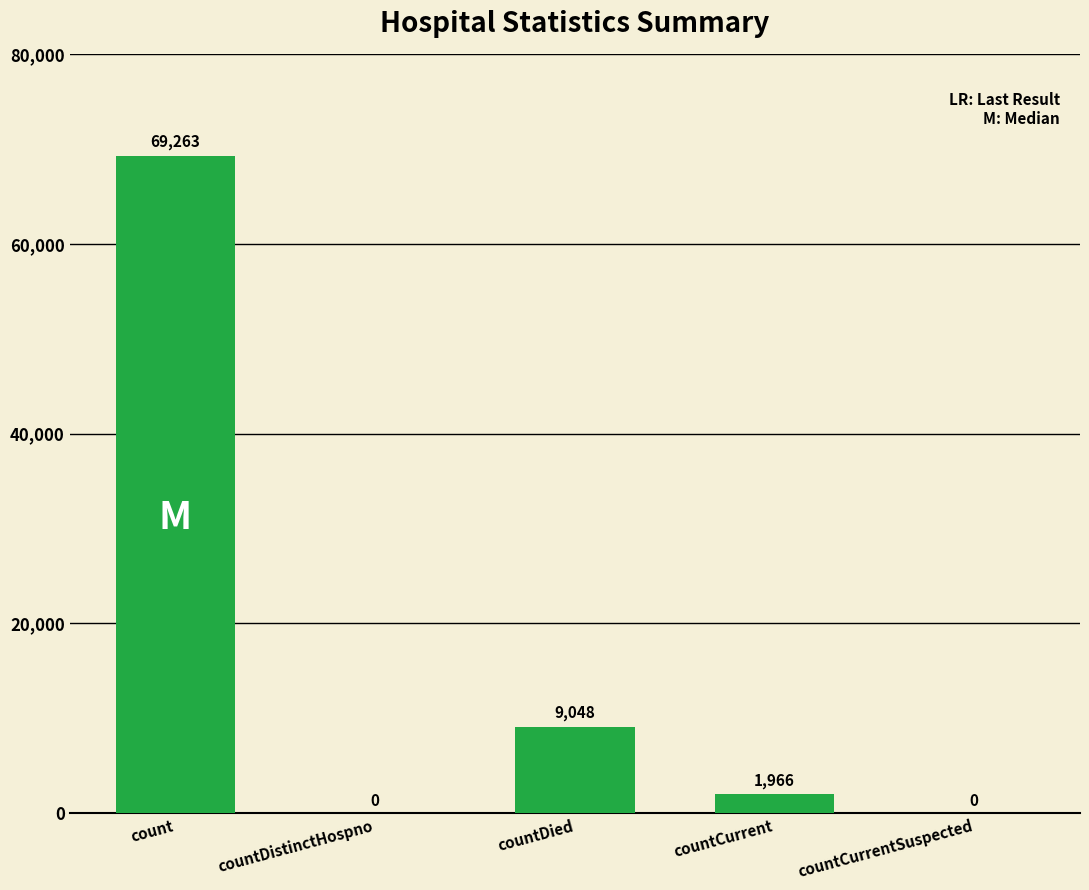

What is the sum of all values?

80277